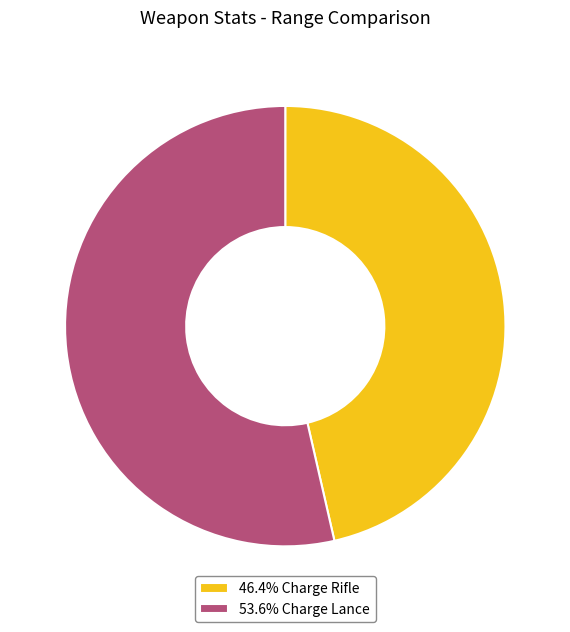

Is the sum of 46.4% Charge Rifle and 53.6% Charge Lance greater than half?

Yes